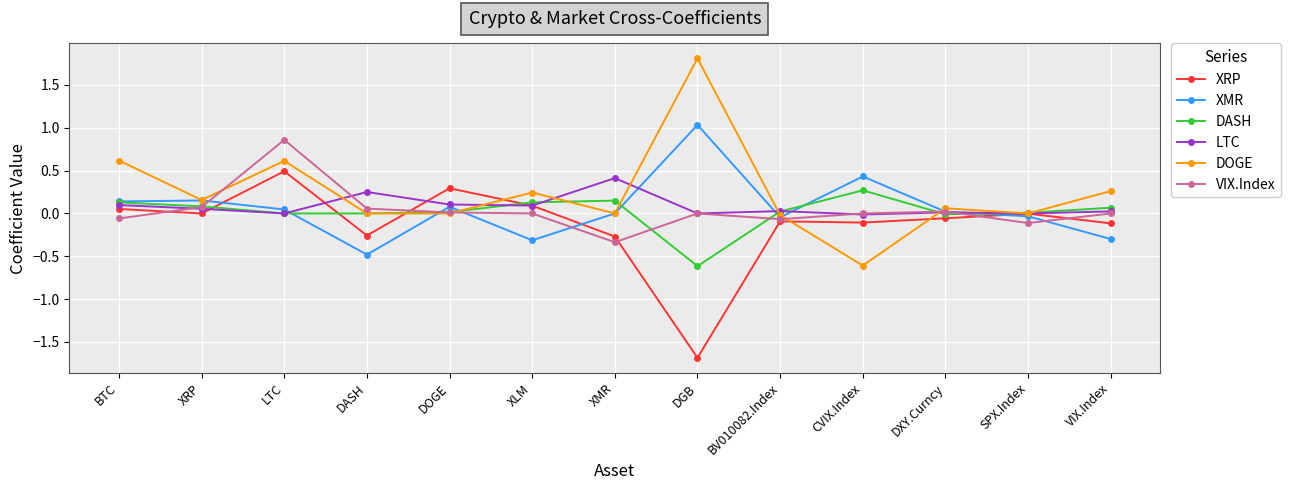

What is the label of the 11th point from the left?

DXY.Curncy